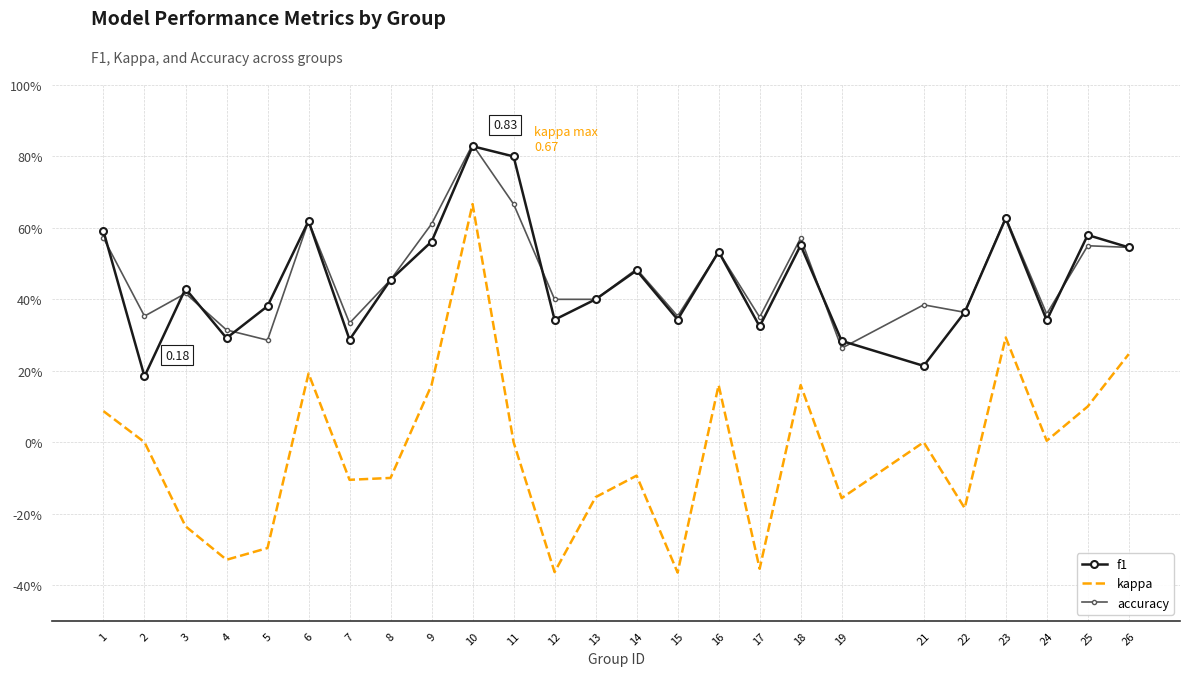

Is the value of kappa at 19 greater than the value of f1 at 18?

No